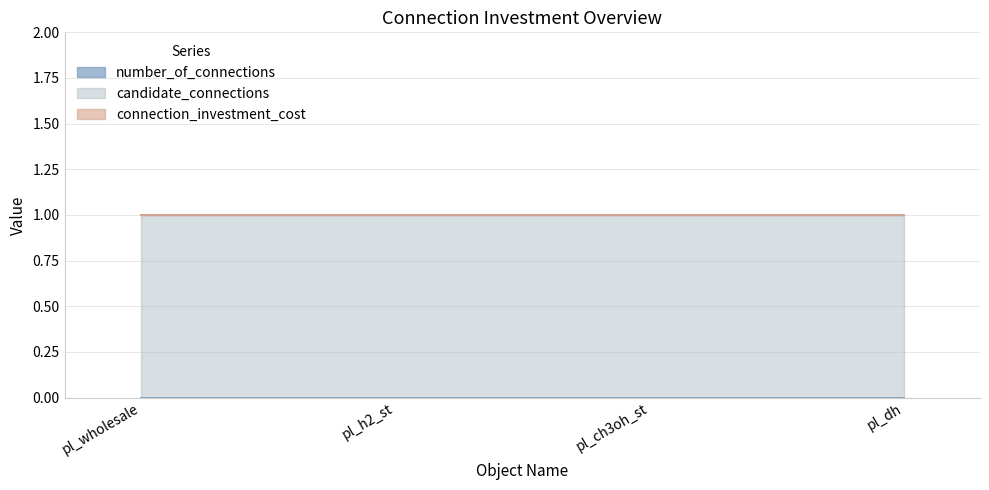

List the series in order of their peak value, lowest first.

number_of_connections, connection_investment_cost, candidate_connections